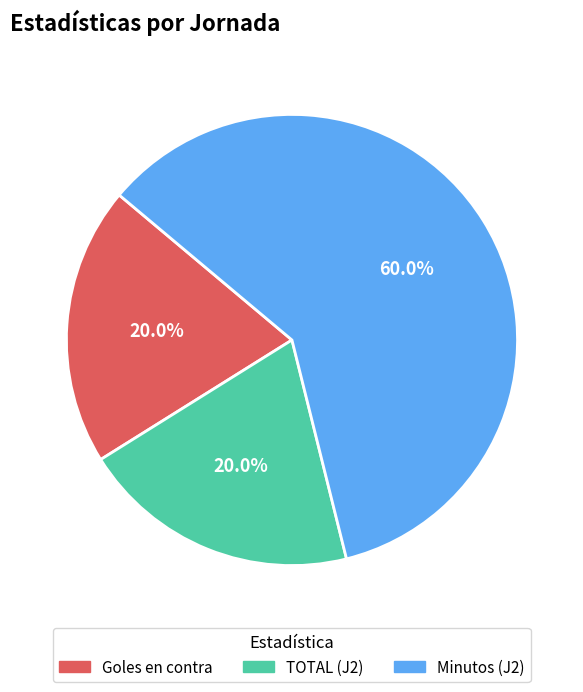

How many slices are in this pie chart?

3